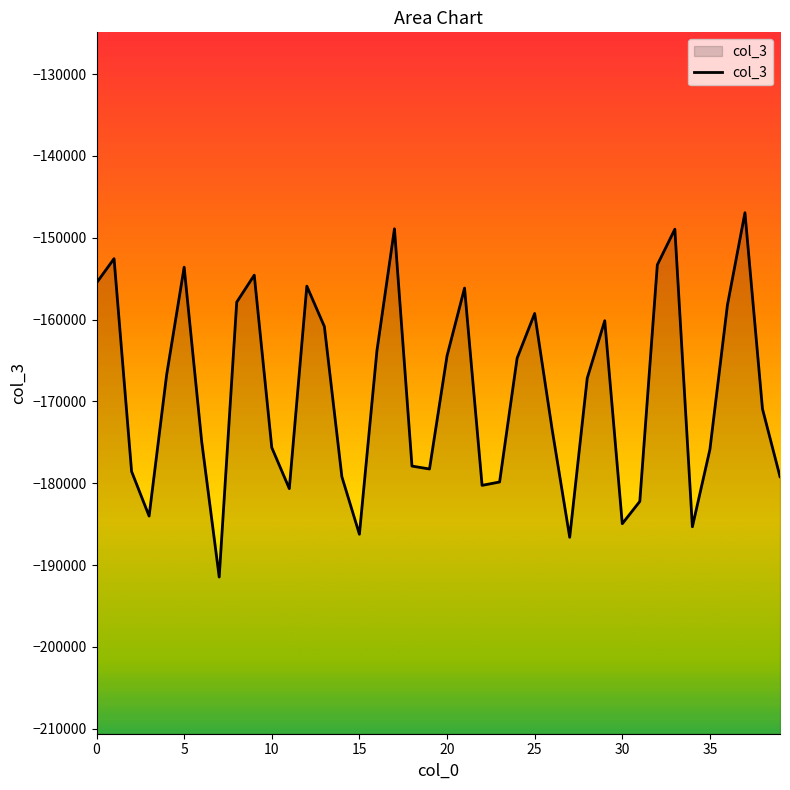

List the labels in order of value, smallest first.

7, 27, 15, 34, 30, 3, 31, 11, 22, 23, 14, 39, 2, 19, 18, 35, 10, 6, 26, 38, 28, 4, 24, 20, 16, 13, 29, 25, 36, 8, 21, 12, 0, 9, 5, 32, 1, 33, 17, 37